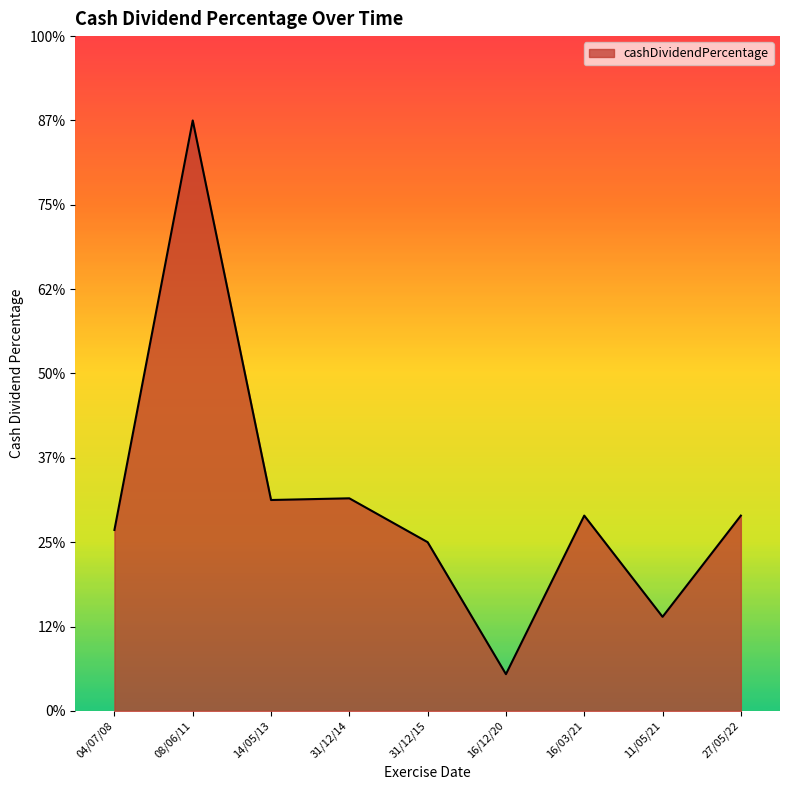

Does the chart display data point markers on the line(s)?

No